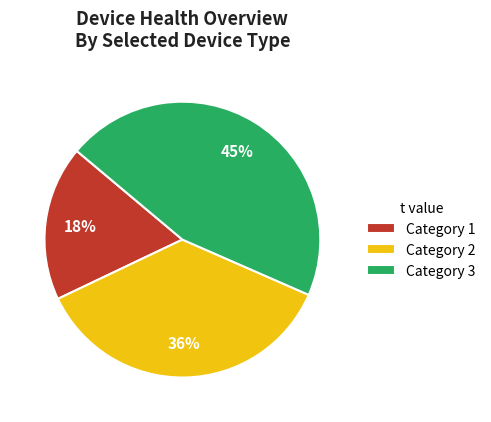

Is there any slice that represents more than half of the pie?

No